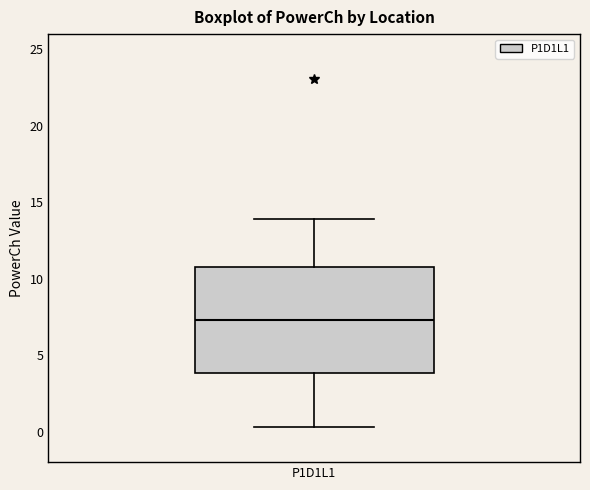

Transcribe this box plot: give where the median line is, the range the box spans, and where the two whiskers end, as read against the y-axis. The values are not printed on the chart, so give them approximately, as read against the axis.

median 7.5, box 4.0 to 11.0, whiskers 0.5 to 14.0